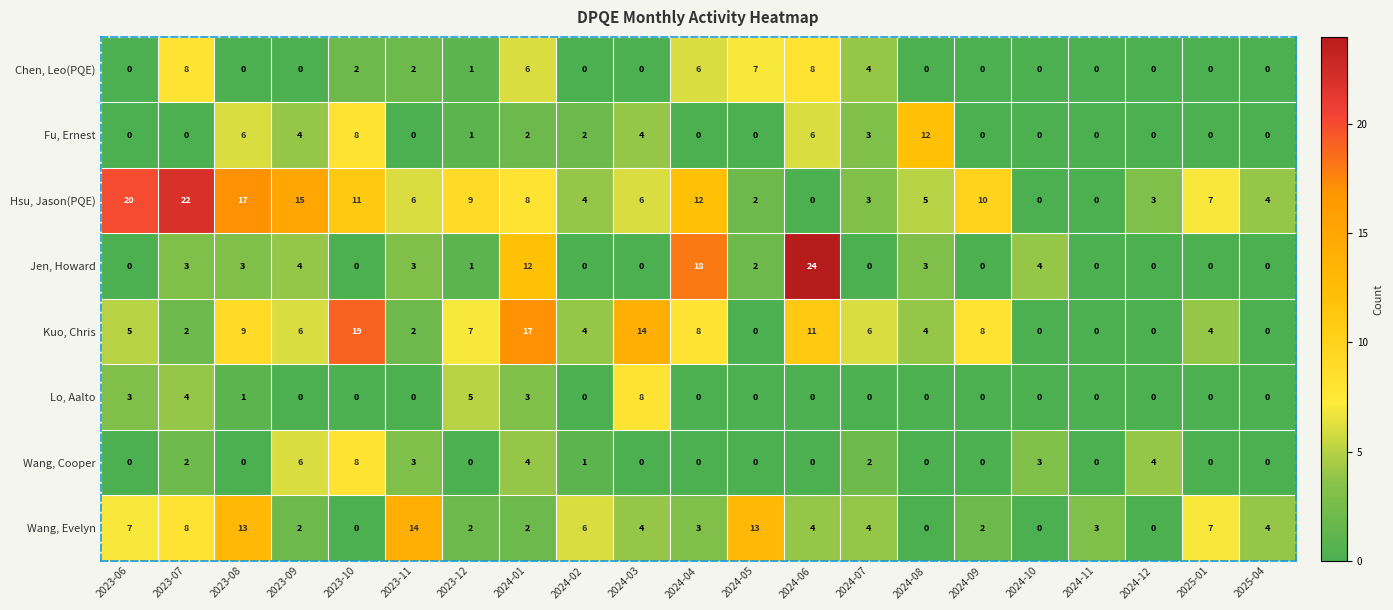

Which series has the widest spread of values?

Jen, Howard